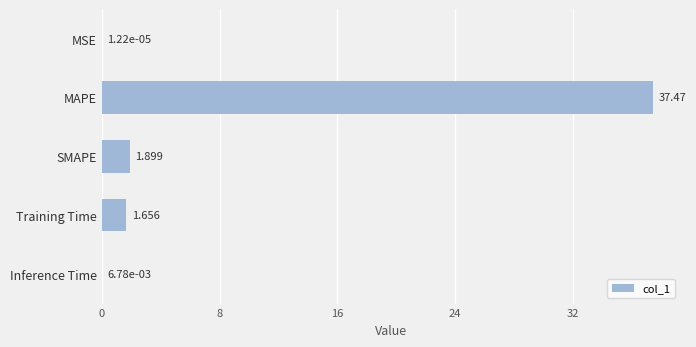

Where is the data nearest to the value 18?

SMAPE